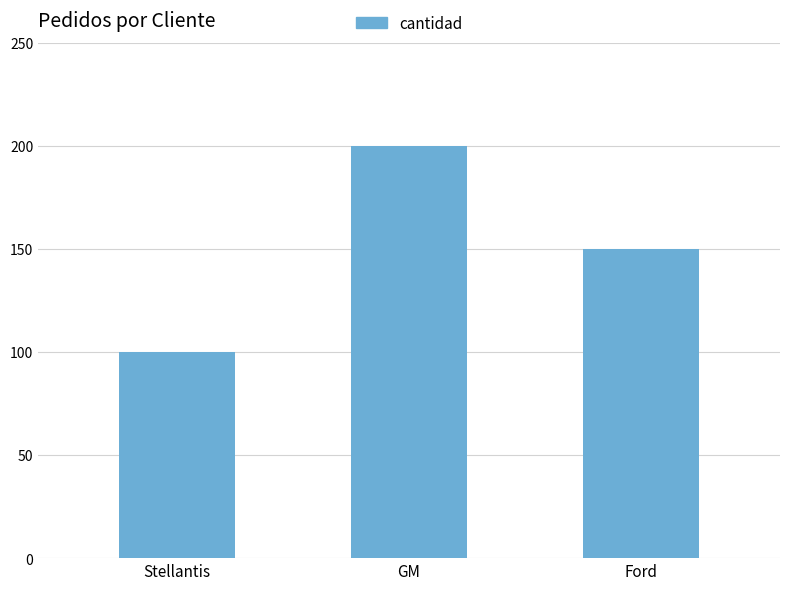

At which label does the data first exceed 150?

GM